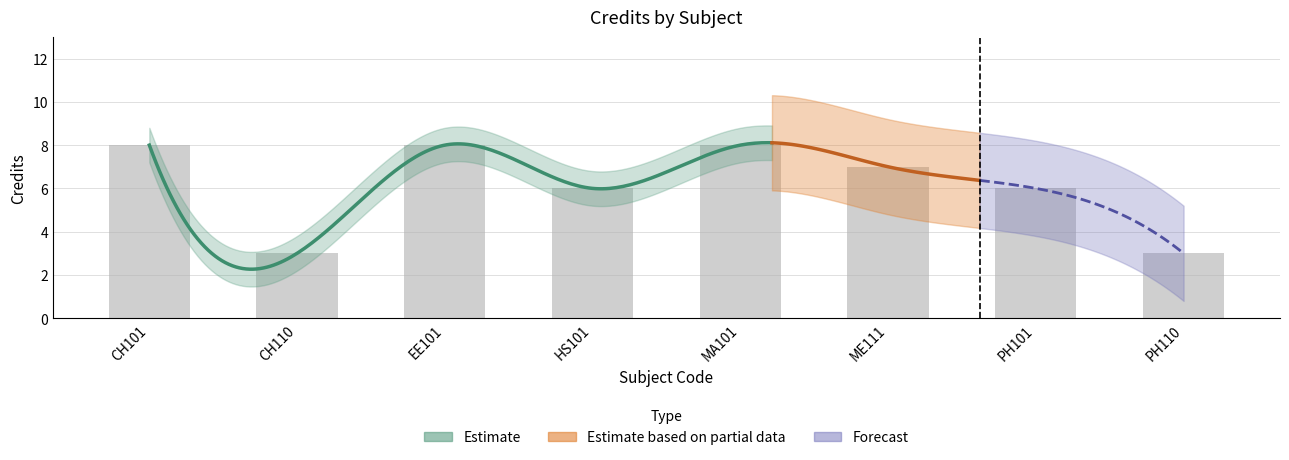

True or false: the data shows 4 at PH110.

False